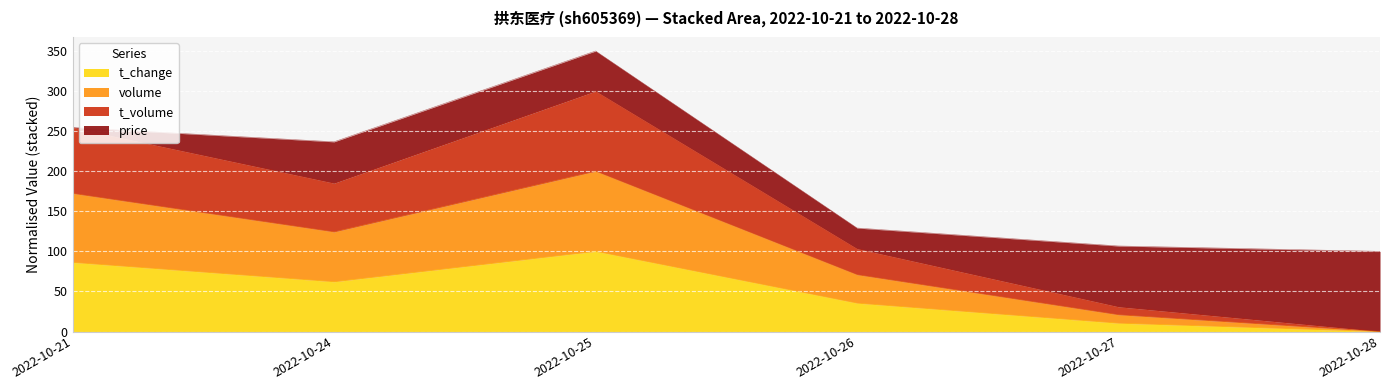

True or false: t_volume and t_change cross at least once.

False